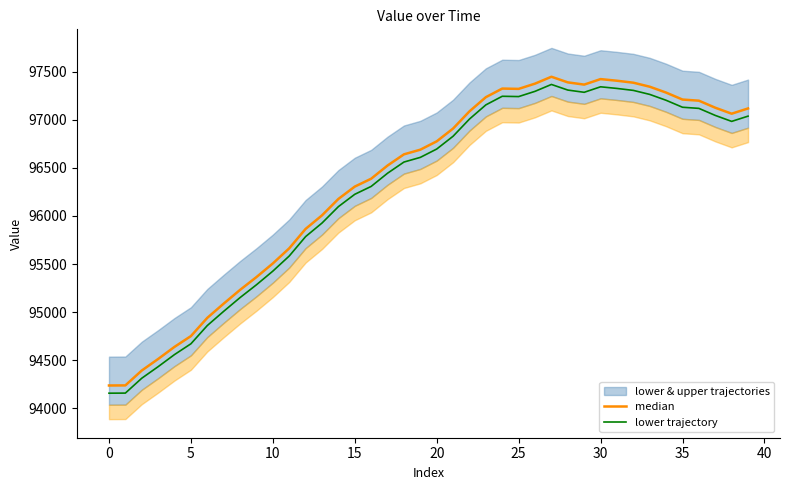

What is the difference between the lower trajectory values at 25 and 30?

101.7